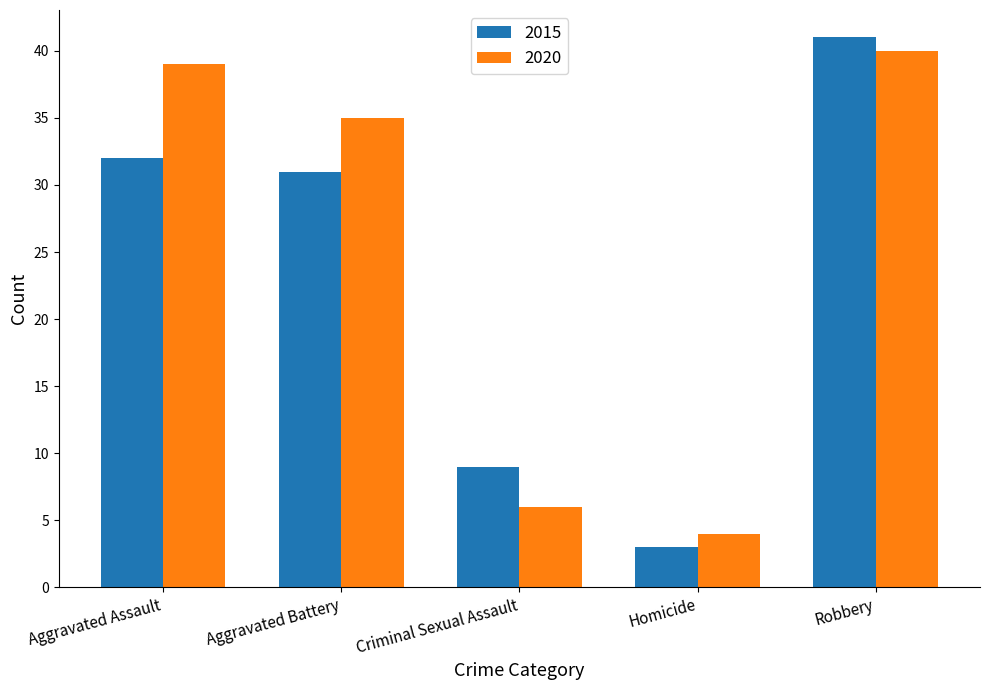

Rank the series by their maximum value, from highest to lowest.

2015, 2020